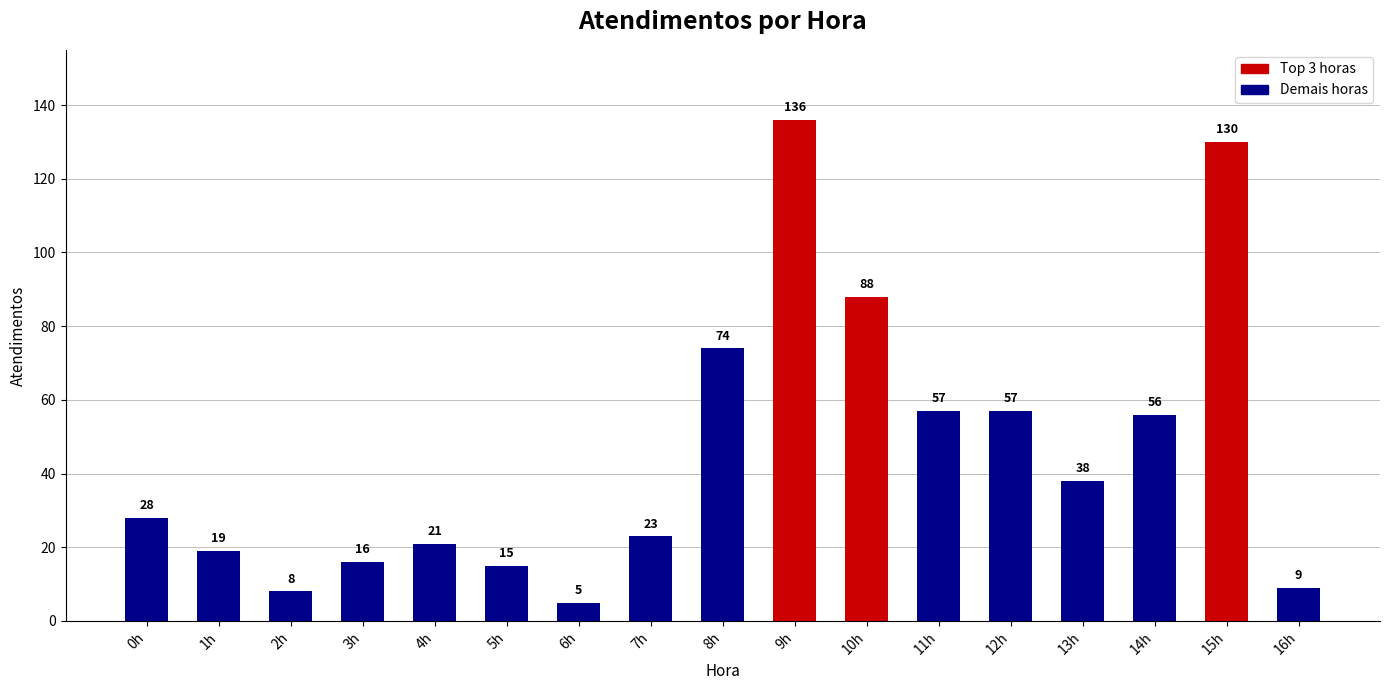

What position from the left is 8h?

9